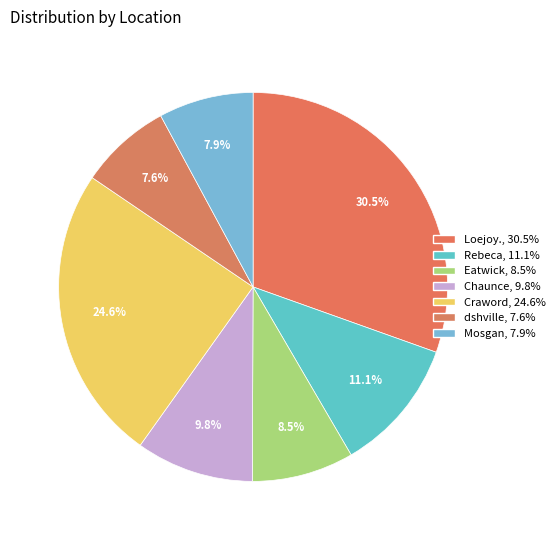

How many slices are in this pie chart?

7